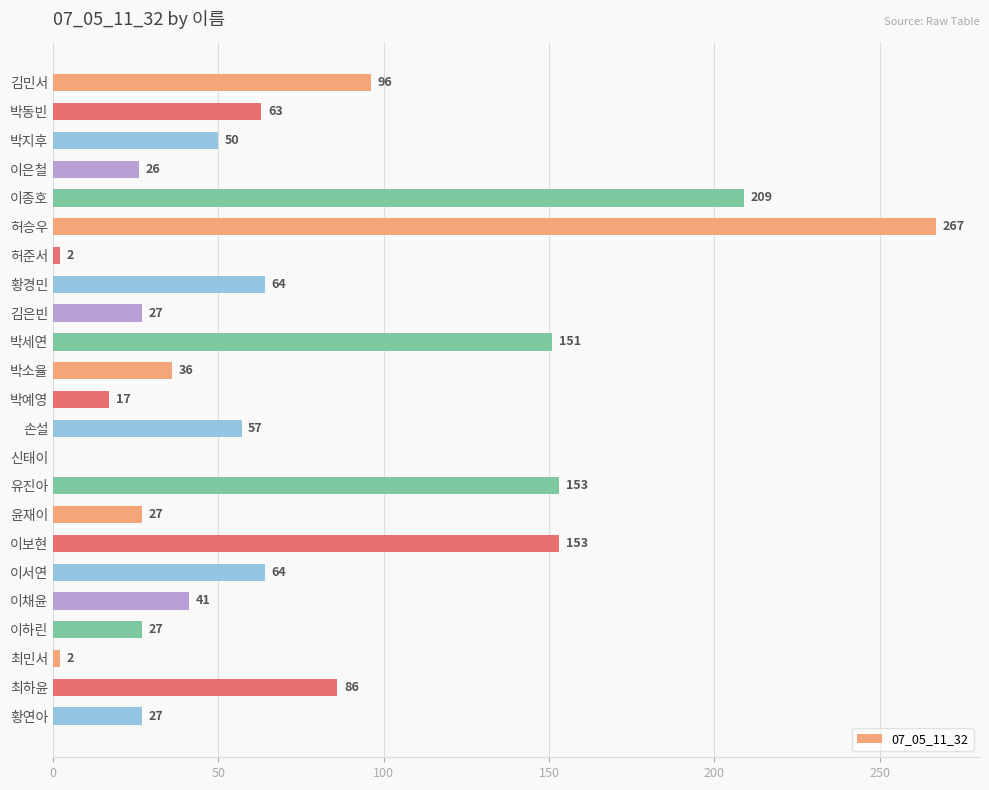

Where is the data nearest to the value 133?

박세연